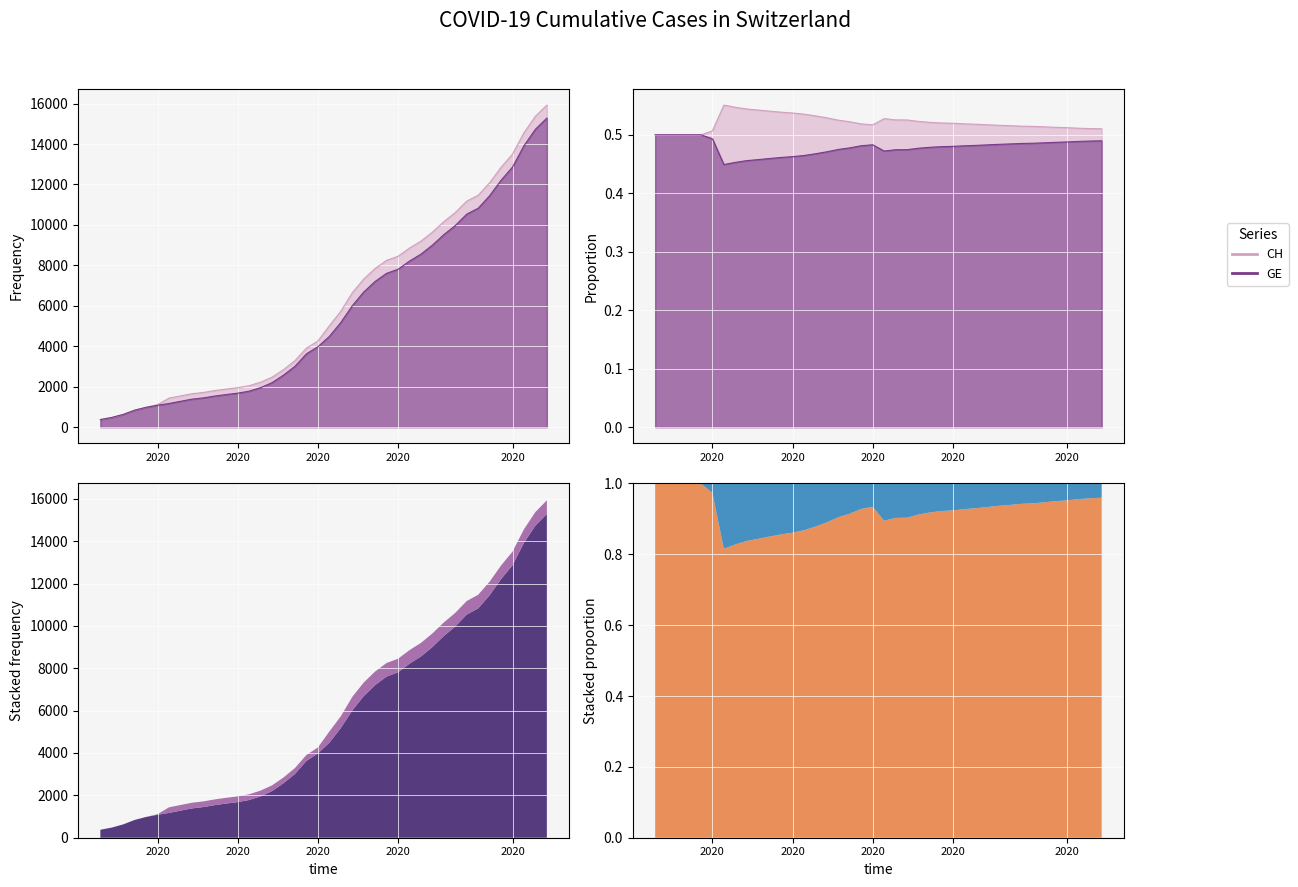

Which has a higher value, 2020-03-13 or 2020-03-11?

2020-03-13